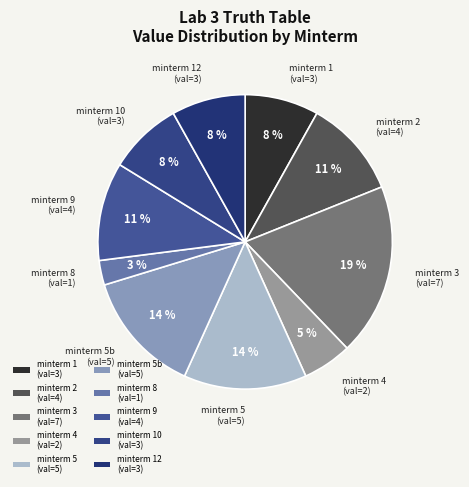

What is the largest slice in the pie chart?

minterm 3 (val=7)